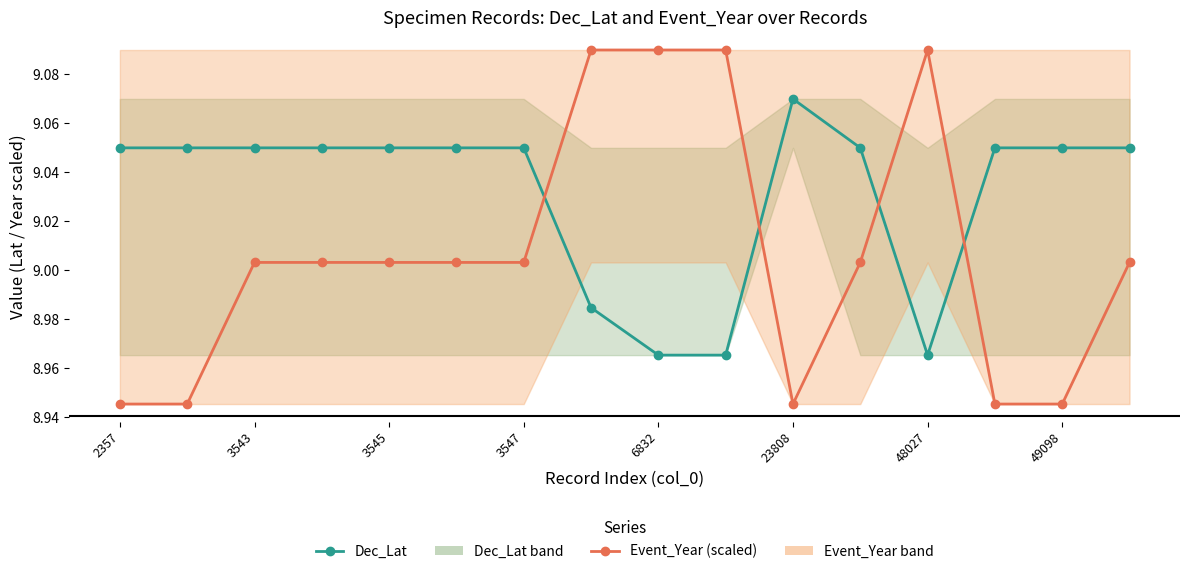

How many interior local valleys does the Dec_Lat series have?

1